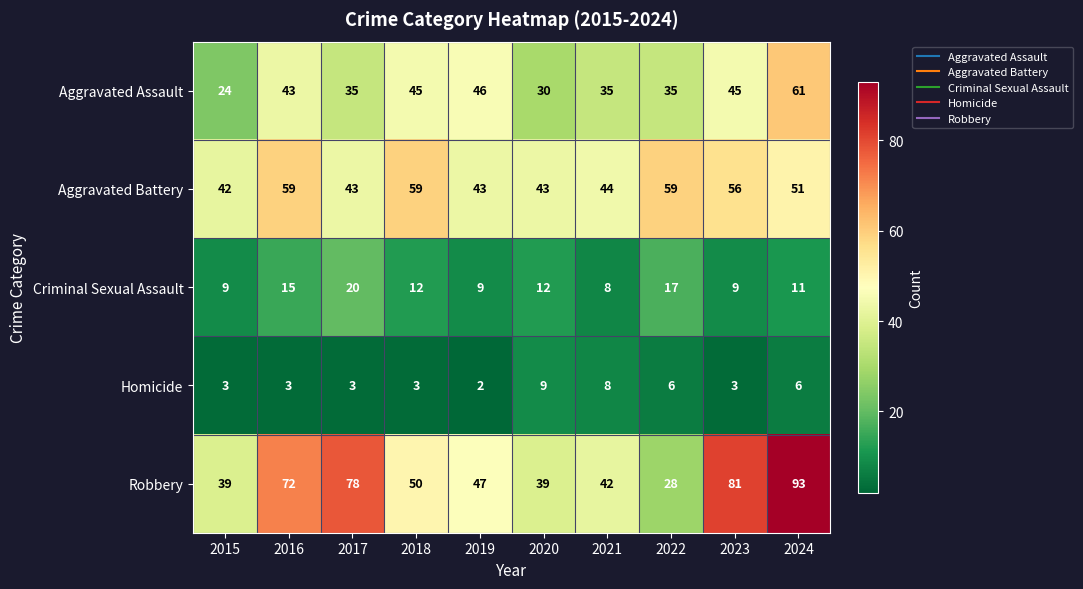

Count the number of categories in the chart.

10